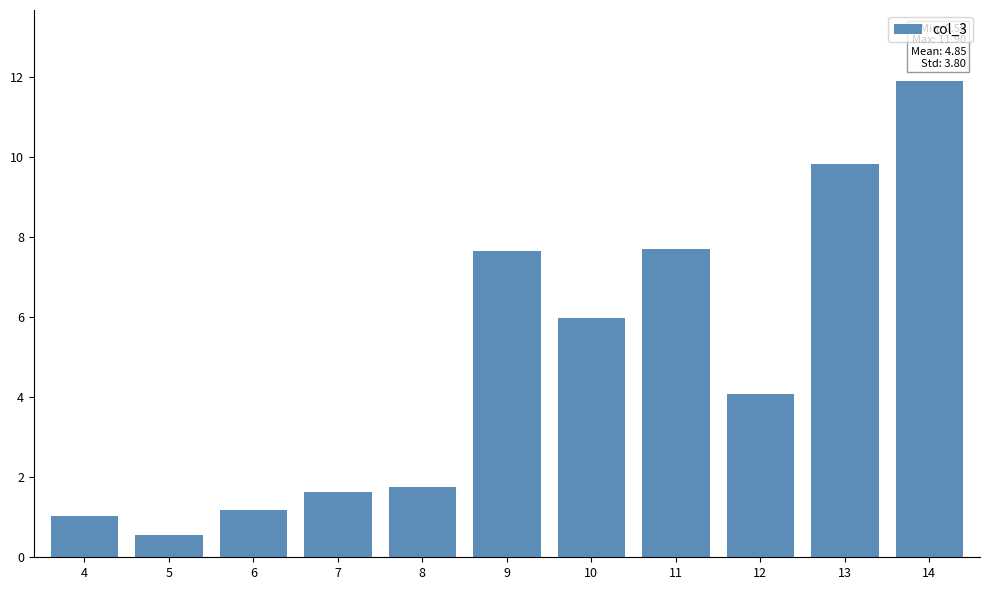

How many data points are less than 4?

5